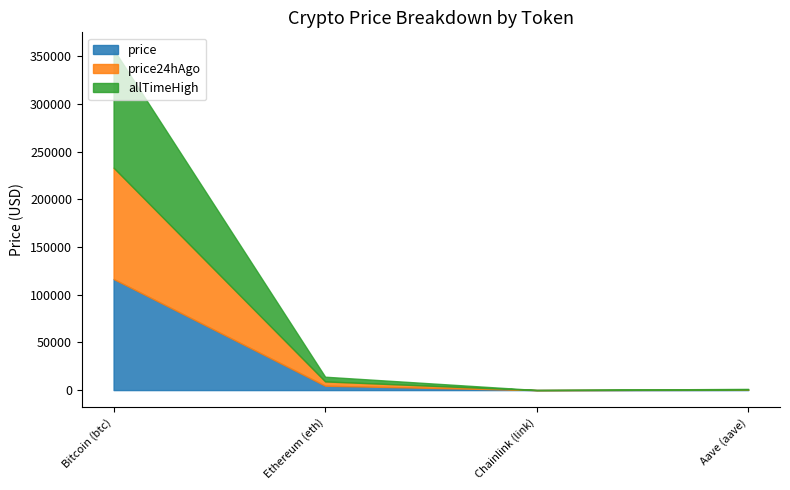

What is the value of the price24hAgo point at the 2nd from the left?

4503.2